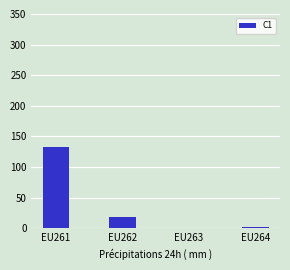

The chart shows a value of -64 at EU263. True or false?

False